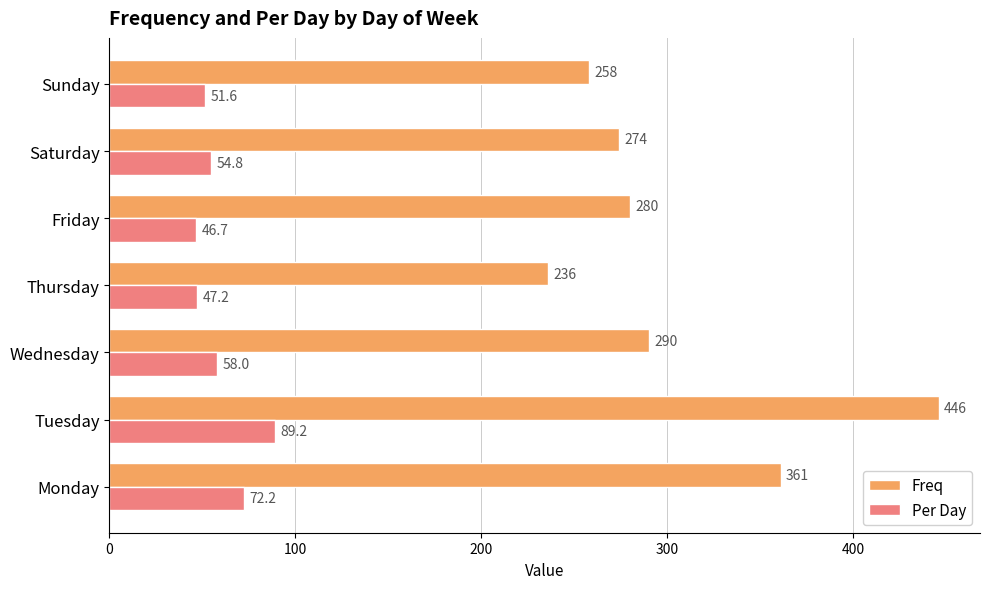

What is the difference between the maximum and minimum values in the Per Day series?

42.5